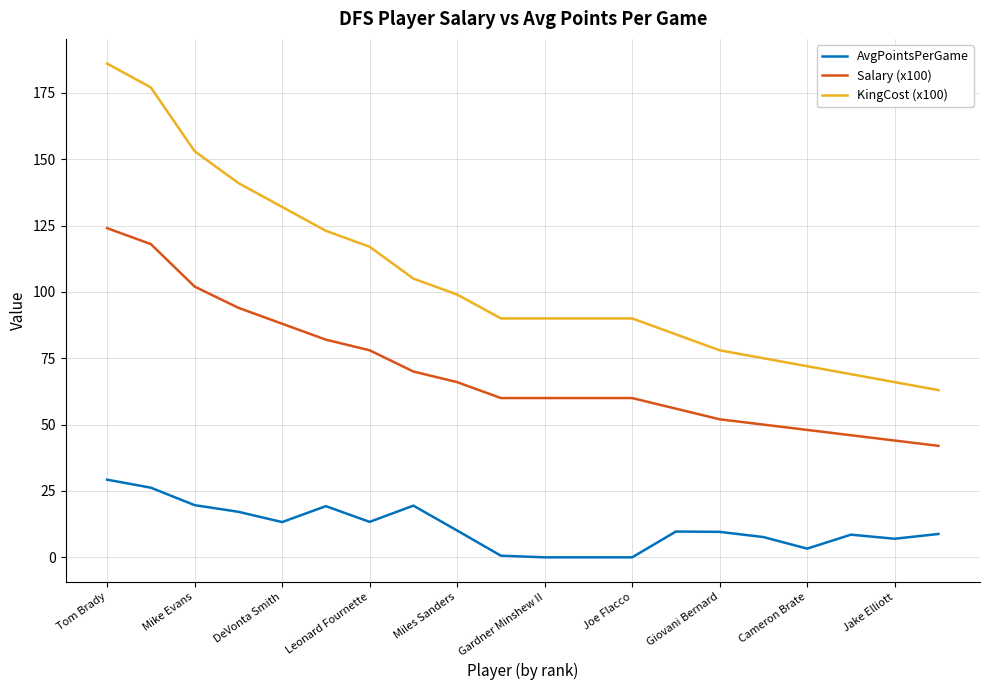

At how many categories does at least one series exceed 73?

16